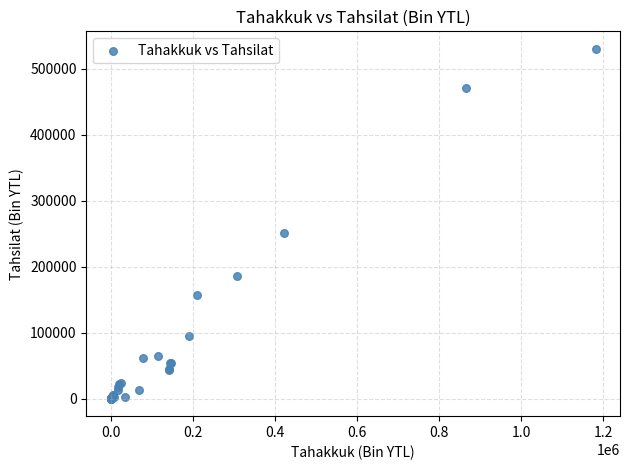

What Y value in the scatter plot is closest to 265078?

250503